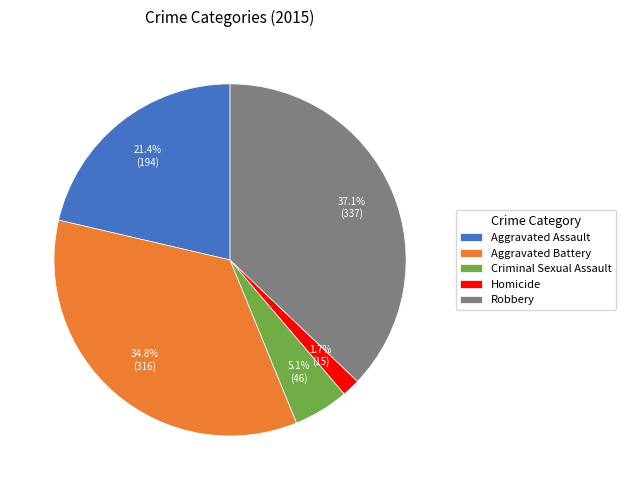

Approximately how many times larger is the value at Robbery compared to Criminal Sexual Assault?

7.3